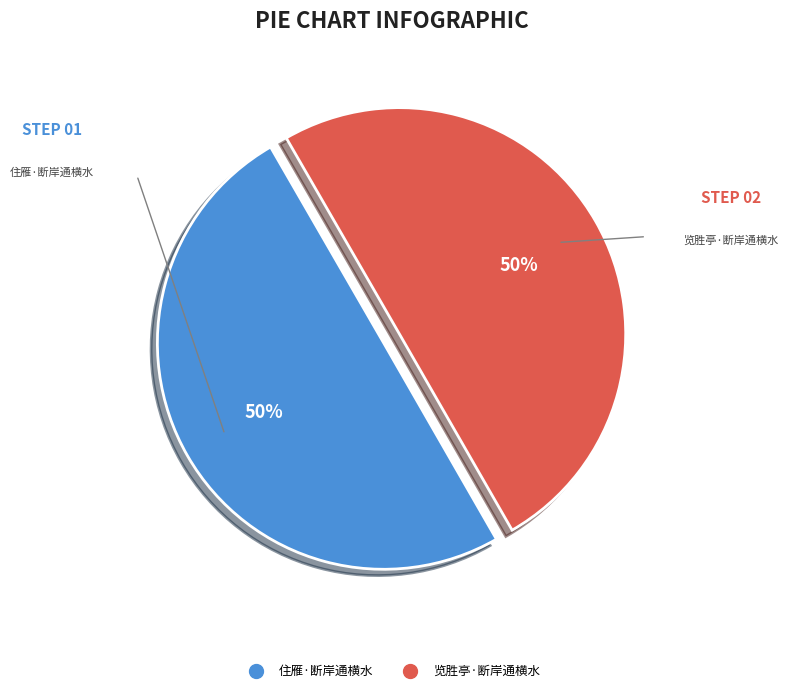

Combined, do 住雁·断岸通横水 and 览胜亭·断岸通横水 account for over 50%?

Yes